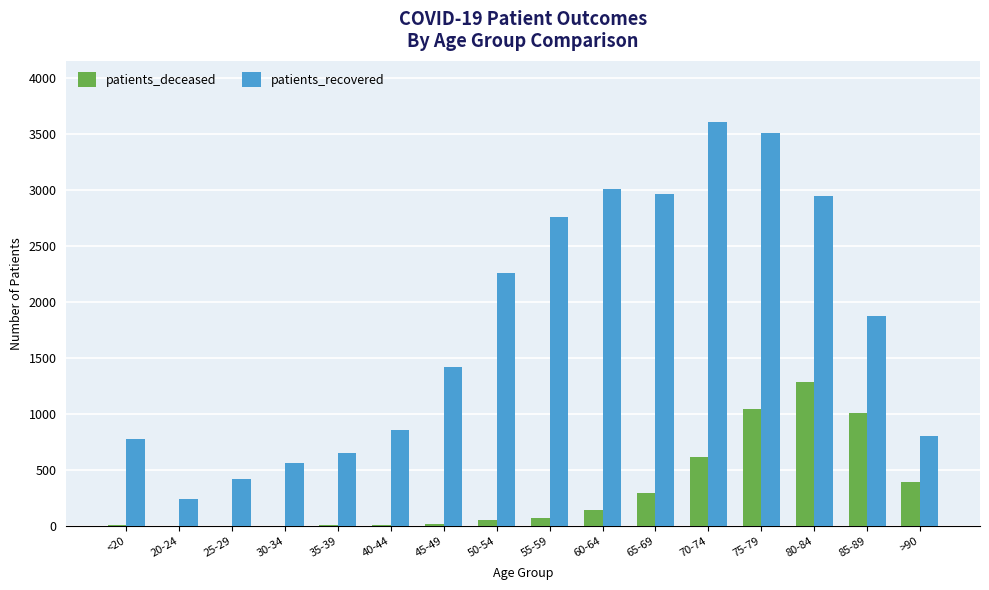

Between 40-44 and 80-84, which series saw the biggest shift?

patients_recovered